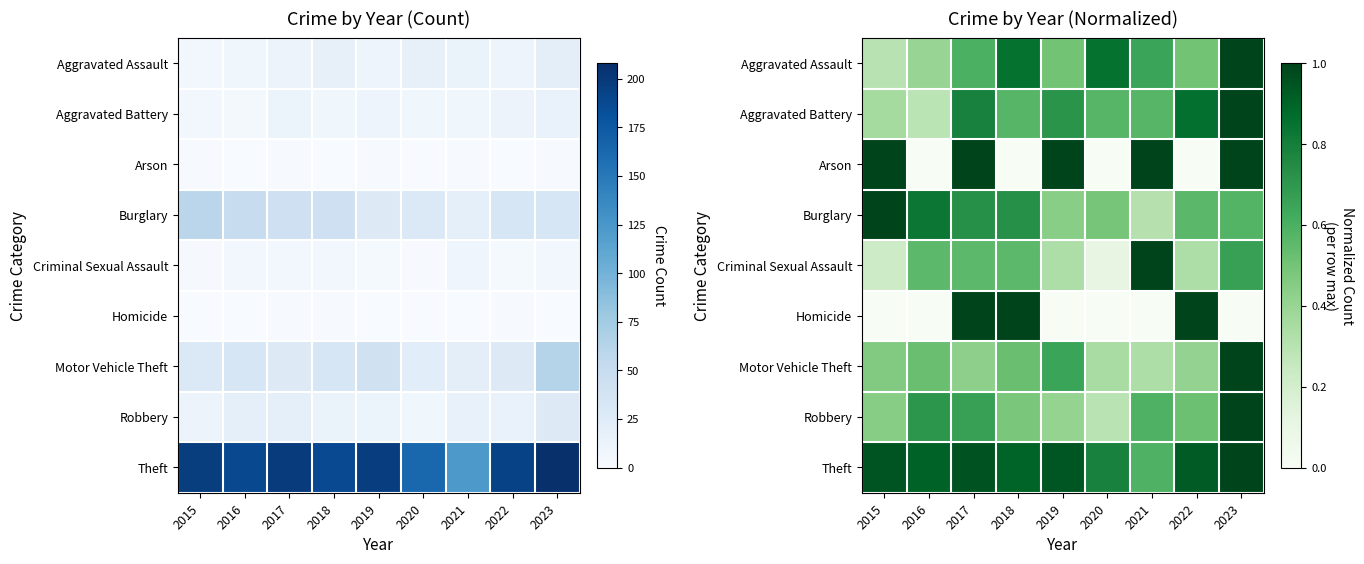

True or false: Burglary has a value of 0.6 at 2023.

True